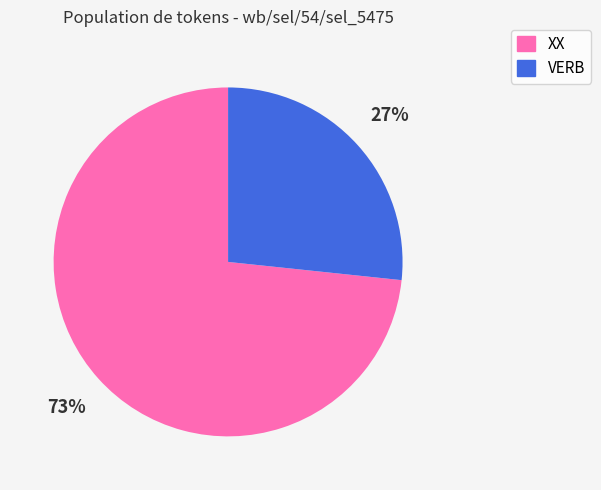

Which has a higher value, VERB or XX?

XX